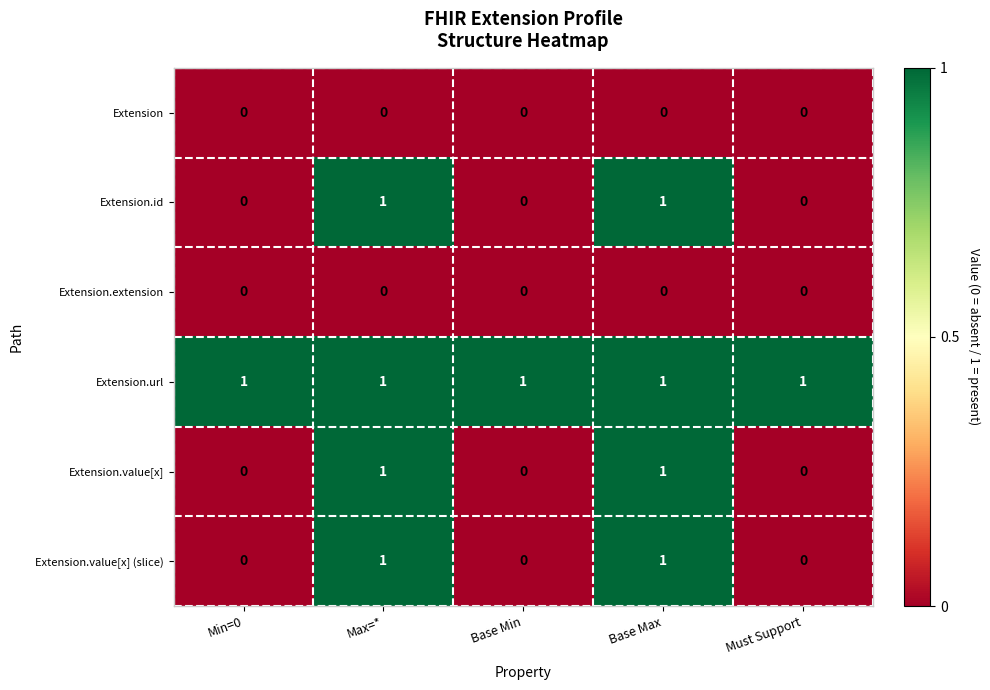

The Extension.url series shows 1 at Must Support. True or false?

True